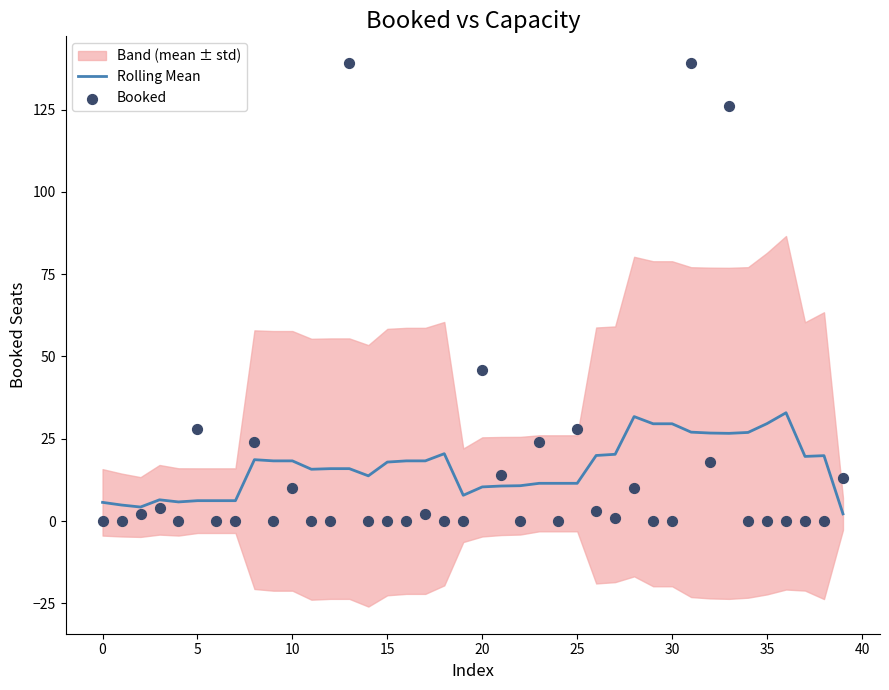

At how many categories does at least one series exceed 14?

27